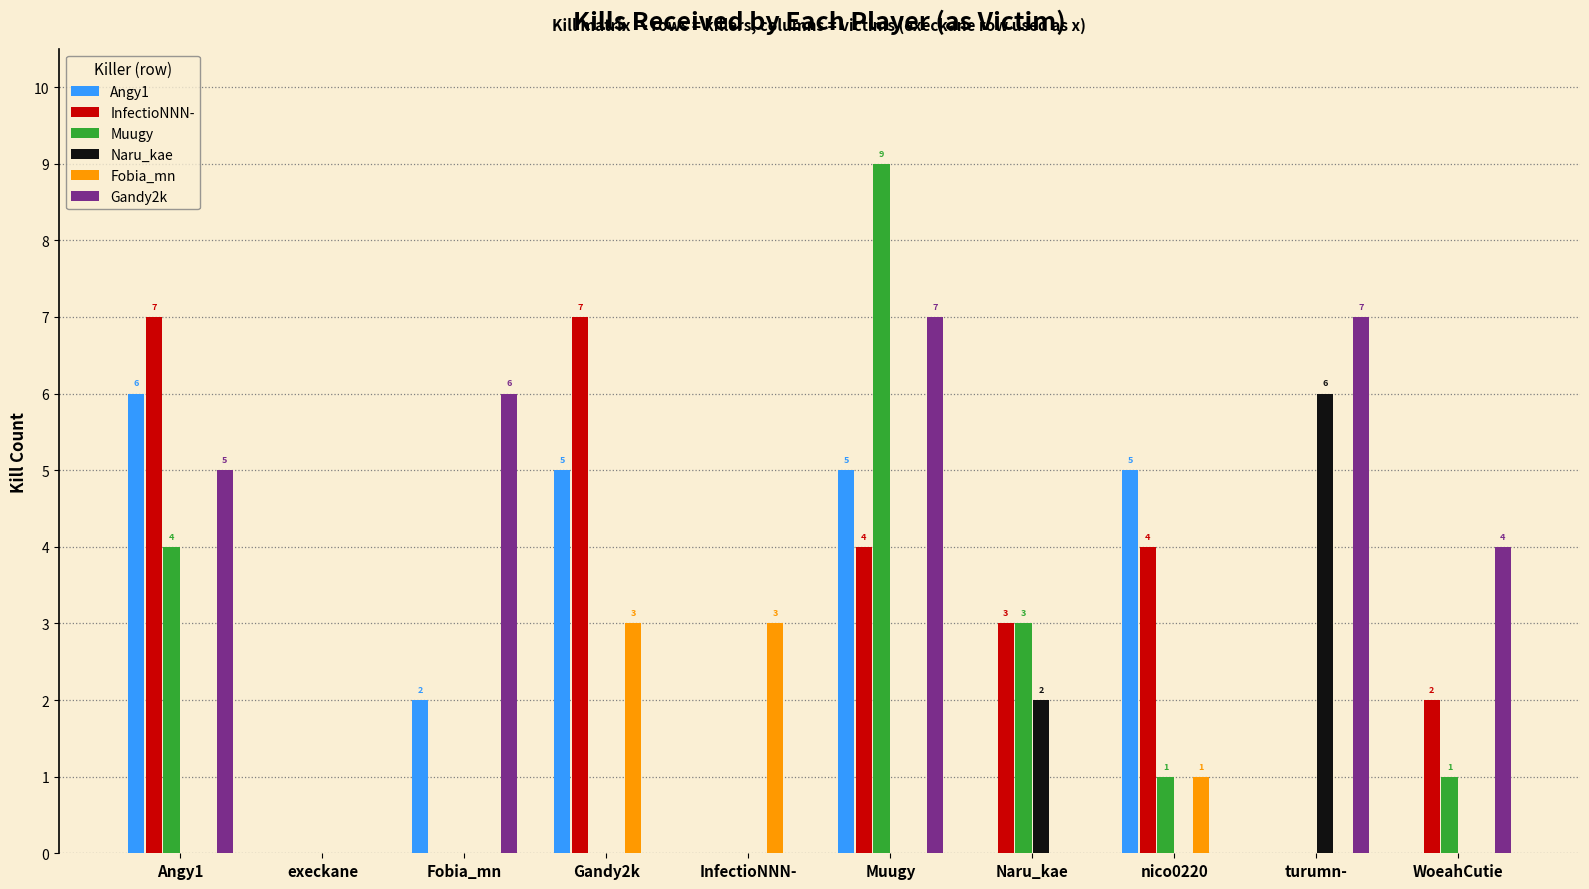

Reading left to right, extract all data points from this chart.

Angy1: Angy1=6	execkane=0	Fobia_mn=2	Gandy2k=5	InfectioNNN-=0	Muugy=5	Naru_kae=0	nico0220=5	turumn-=0	WoeahCutie=0
InfectioNNN-: Angy1=7	execkane=0	Fobia_mn=0	Gandy2k=7	InfectioNNN-=0	Muugy=4	Naru_kae=3	nico0220=4	turumn-=0	WoeahCutie=2
Muugy: Angy1=4	execkane=0	Fobia_mn=0	Gandy2k=0	InfectioNNN-=0	Muugy=9	Naru_kae=3	nico0220=1	turumn-=0	WoeahCutie=1
Naru_kae: Angy1=0	execkane=0	Fobia_mn=0	Gandy2k=0	InfectioNNN-=0	Muugy=0	Naru_kae=2	nico0220=0	turumn-=6	WoeahCutie=0
Fobia_mn: Angy1=0	execkane=0	Fobia_mn=0	Gandy2k=3	InfectioNNN-=3	Muugy=0	Naru_kae=0	nico0220=1	turumn-=0	WoeahCutie=0
Gandy2k: Angy1=5	execkane=0	Fobia_mn=6	Gandy2k=0	InfectioNNN-=0	Muugy=7	Naru_kae=0	nico0220=0	turumn-=7	WoeahCutie=4